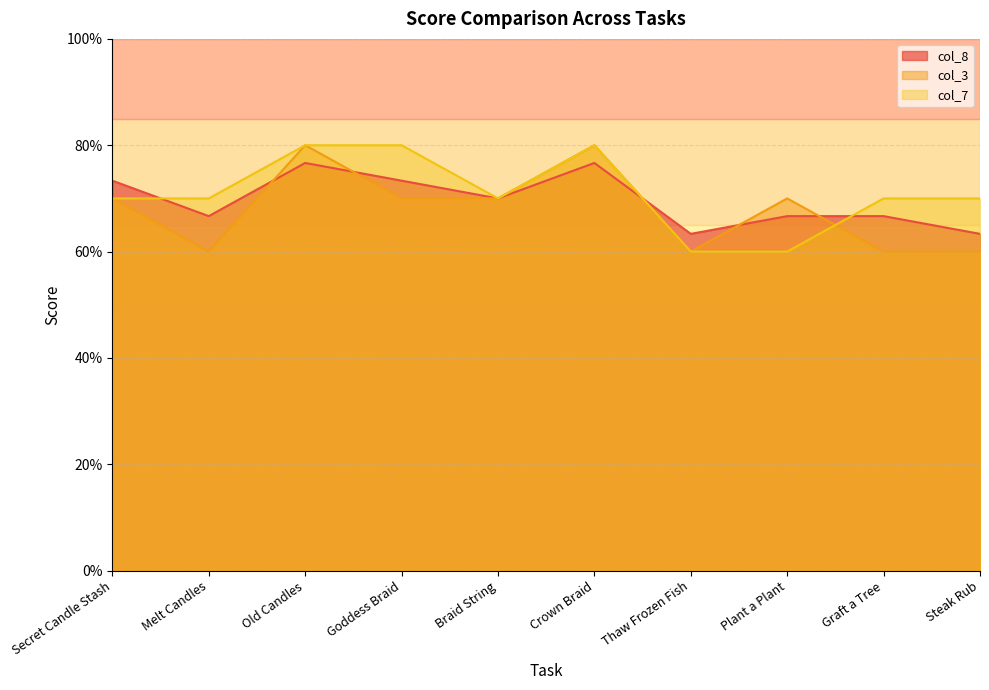

Where is the first local minimum for col_7?

Braid String